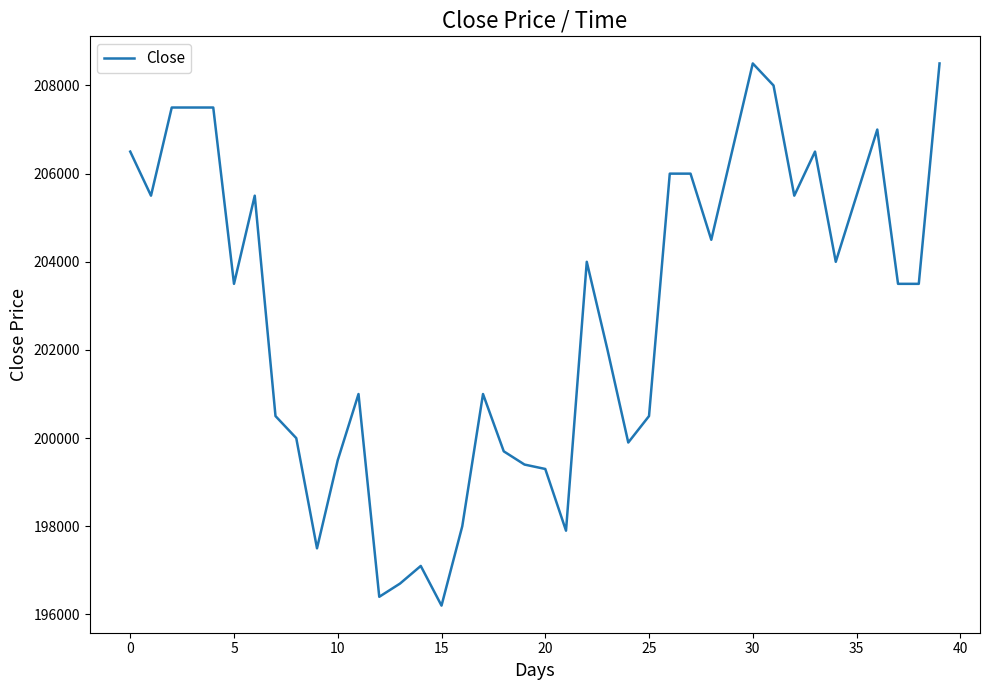

What is the difference between the maximum and minimum values?

12300